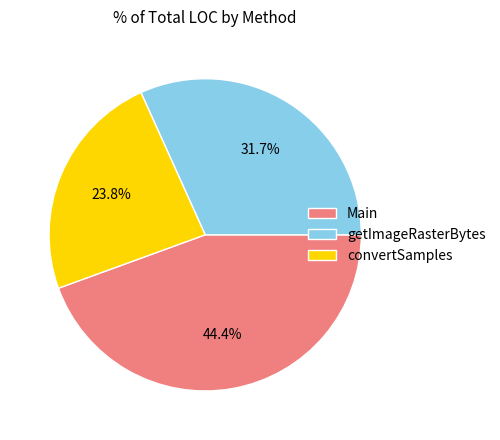

What is the smallest slice in the pie chart?

convertSamples